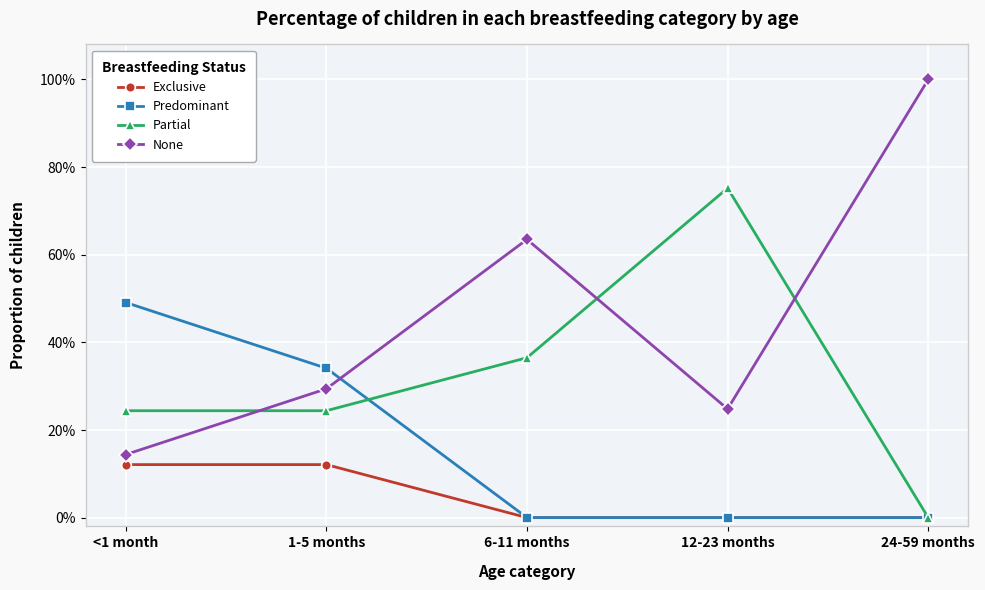

What are all the series names shown in the legend?

Exclusive, Predominant, Partial, None